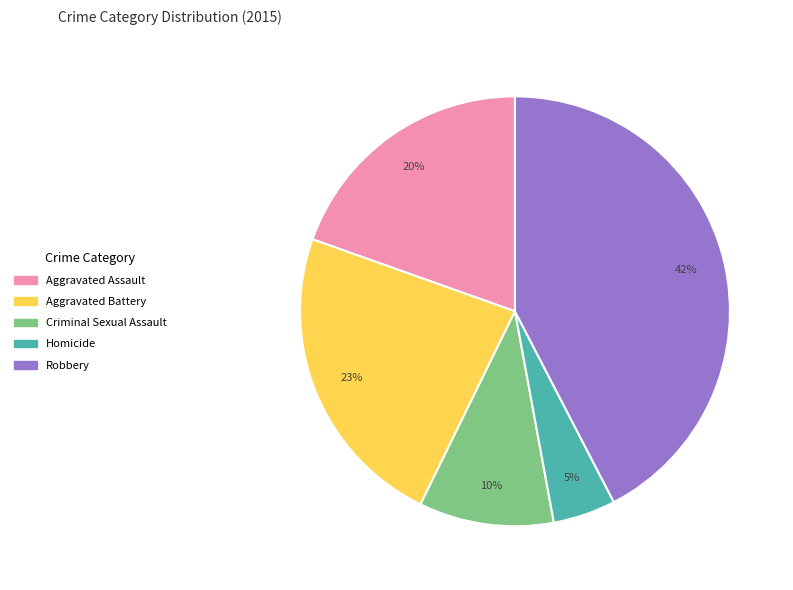

The Robbery slice represents 42% of the pie. True or false?

True